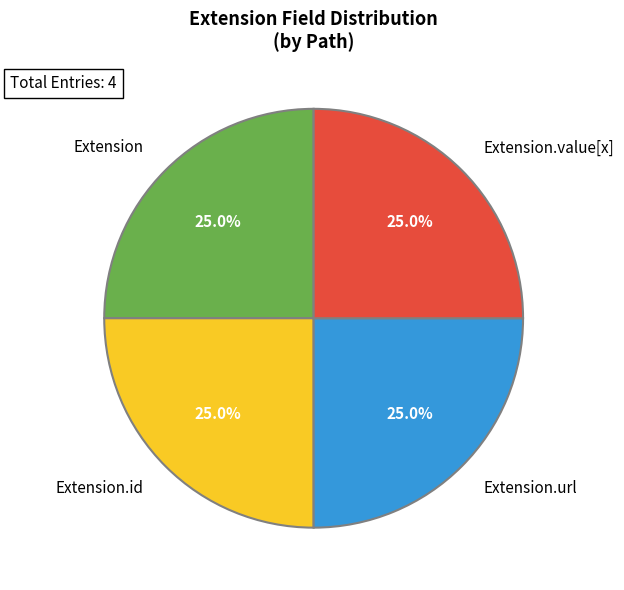

To the nearest percent, what percentage of the pie is Extension.url?

25%